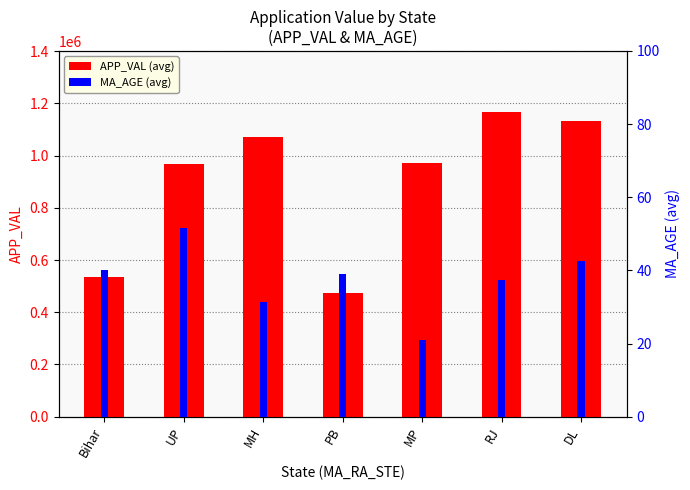

Rank the categories by MA_AGE (avg) value from highest to lowest.

Bihar, UP, MH, PB, MP, RJ, DL